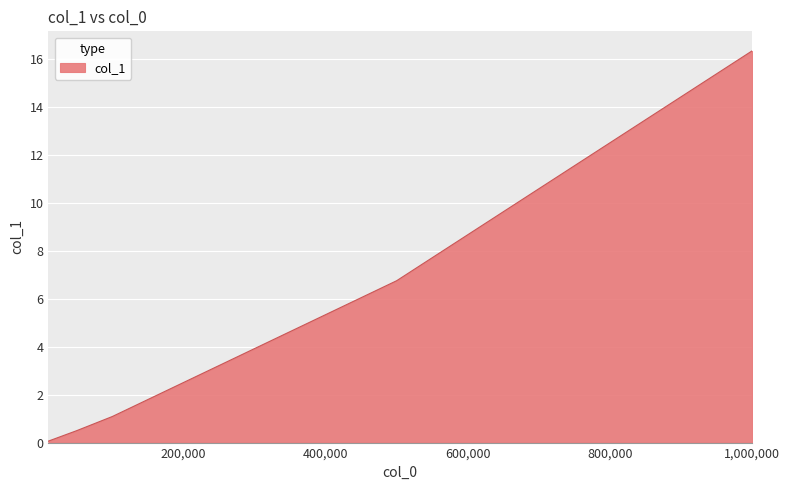

What is the greatest value displayed?

16.4